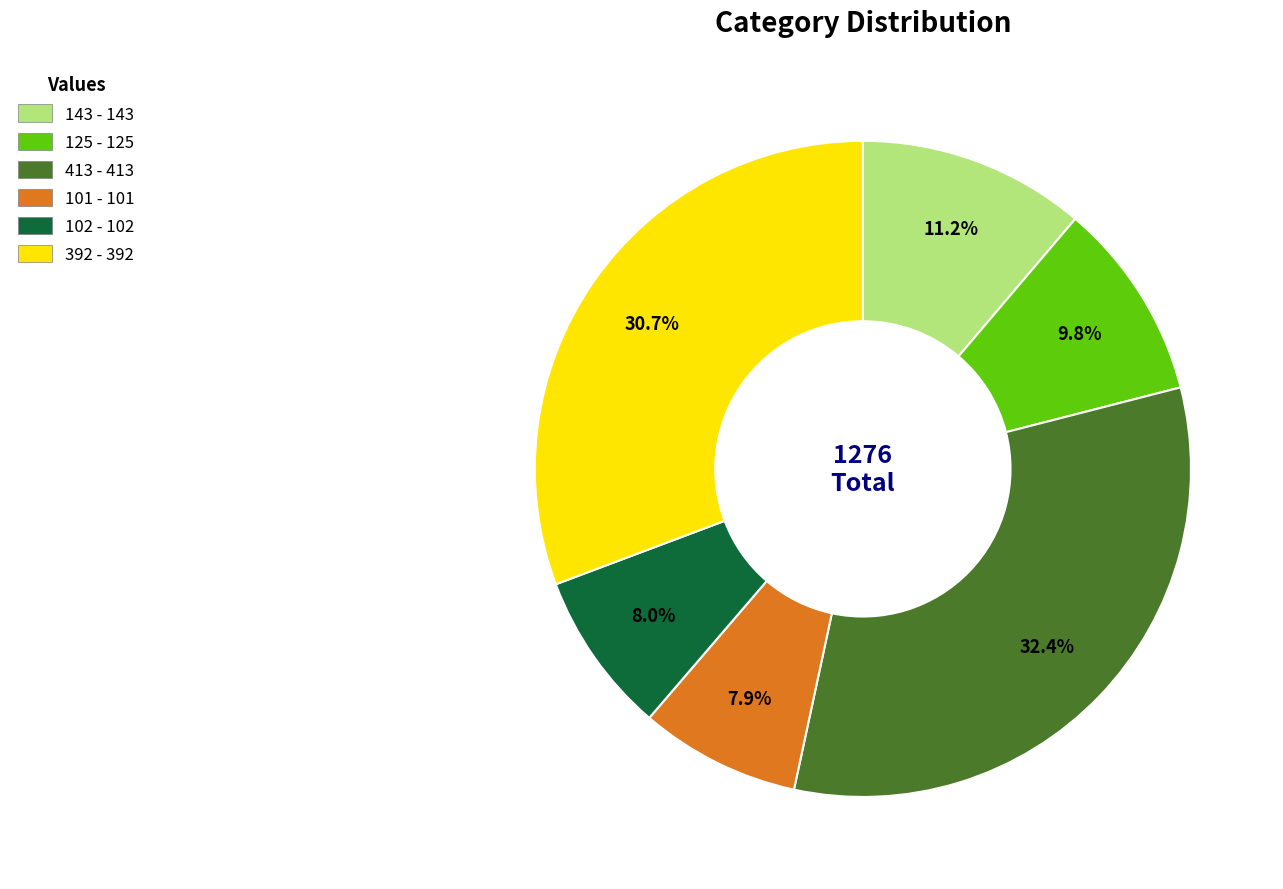

Which has a higher value, 392 or 143?

392